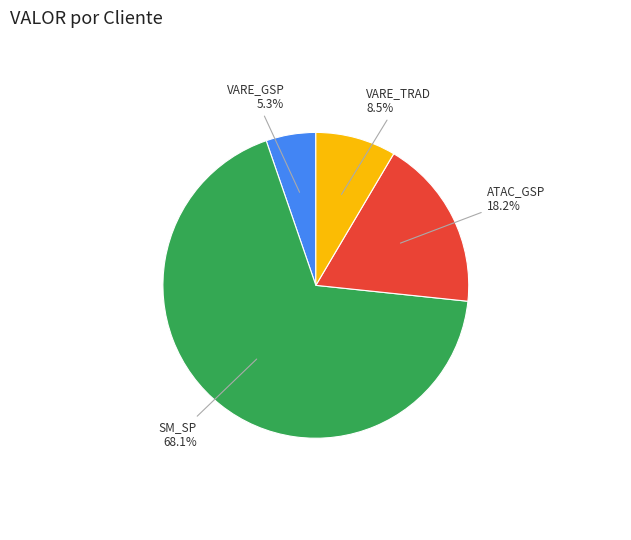

Is there any slice that represents more than half of the pie?

Yes